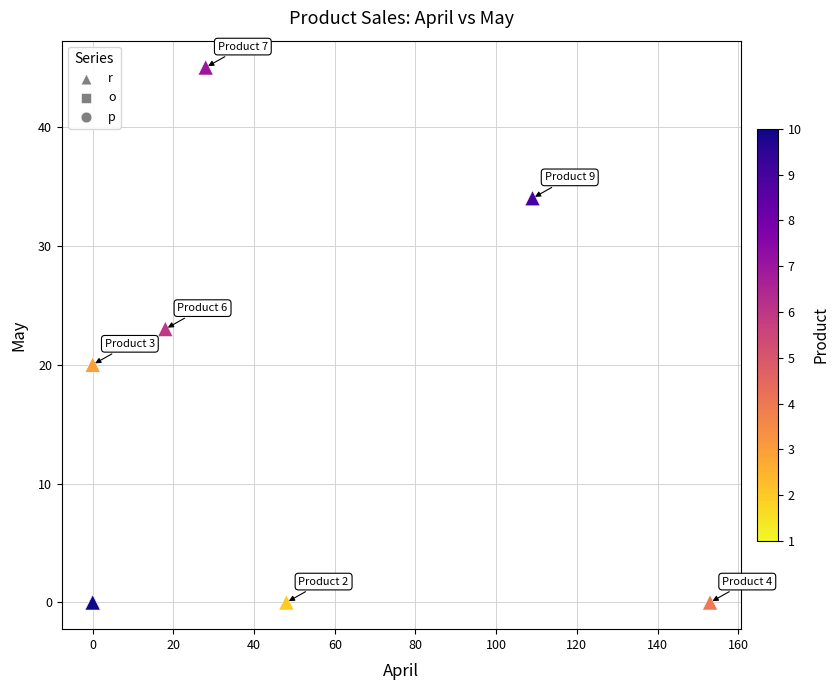

What Y value in the scatter plot is closest to 22?

23